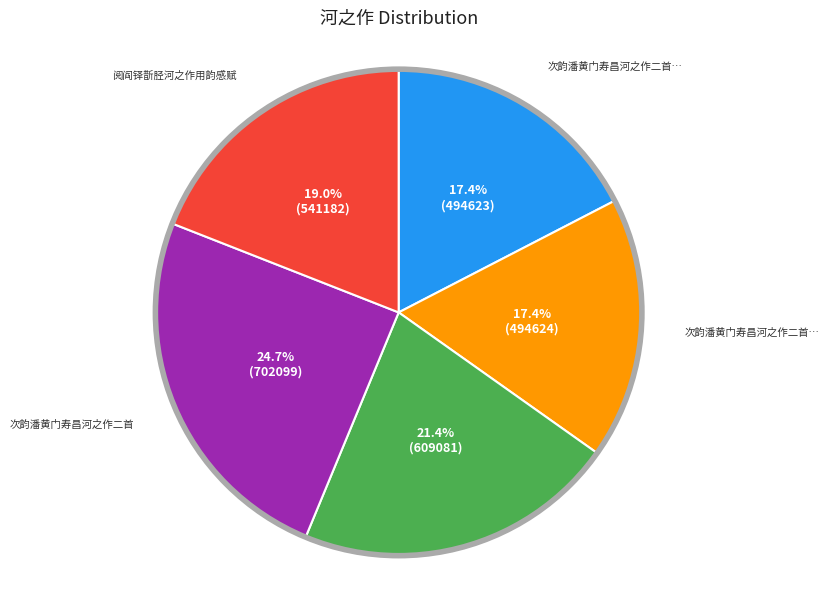

Is there a majority slice in this chart?

No